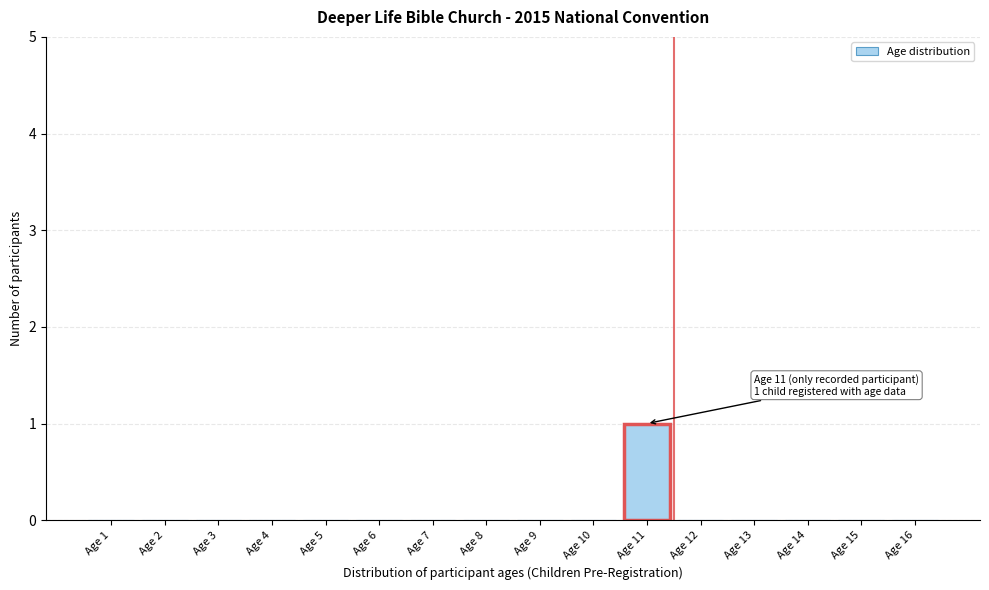

Reading left to right, extract all data points from this chart.

Age 1=0	Age 2=0	Age 3=0	Age 4=0	Age 5=0	Age 6=0	Age 7=0	Age 8=0	Age 9=0	Age 10=0	Age 11=1	Age 12=0	Age 13=0	Age 14=0	Age 15=0	Age 16=0